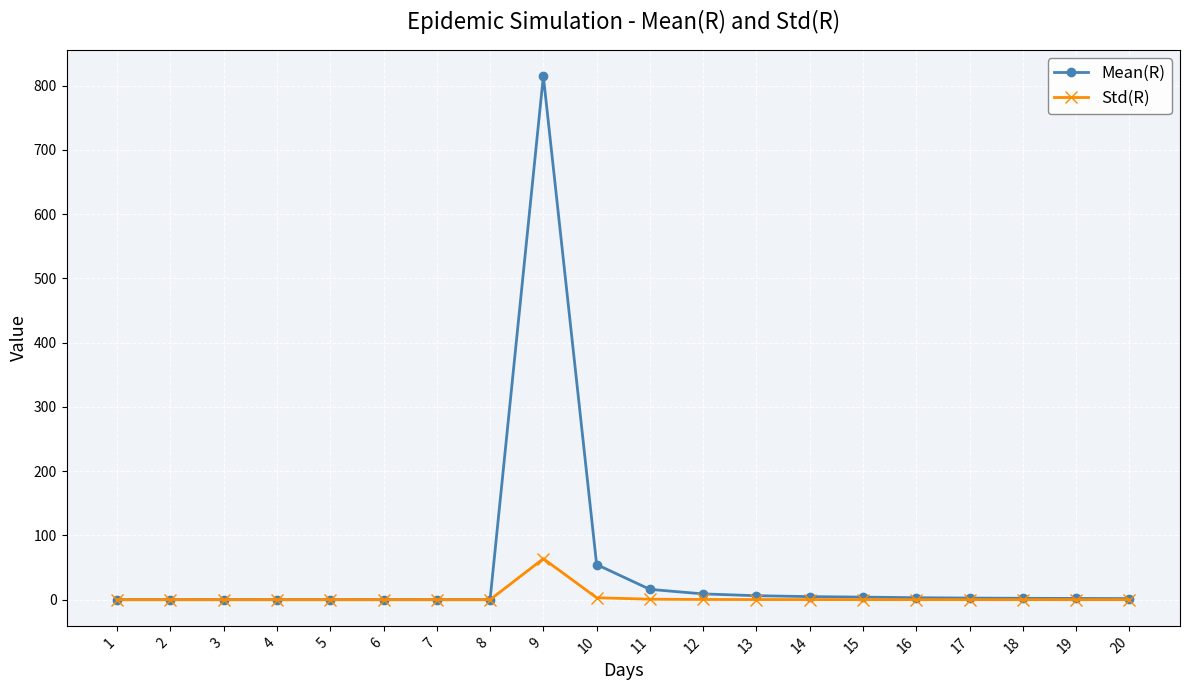

True or false: Std(R) has more than 0 interior local peaks.

True